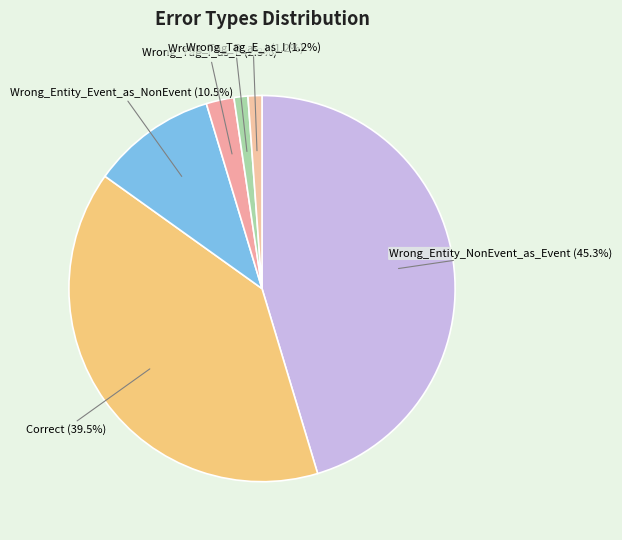

How many slices are in this pie chart?

6